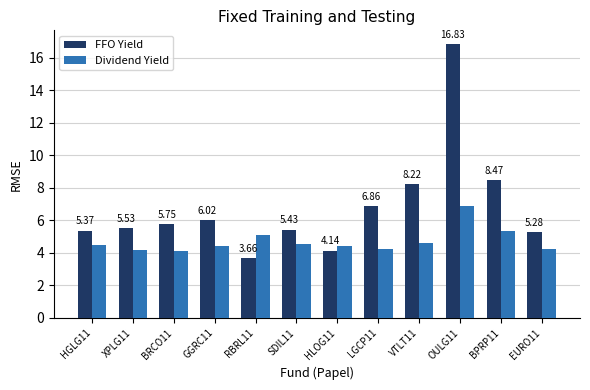

What is the average value of the FFO Yield series?

6.8